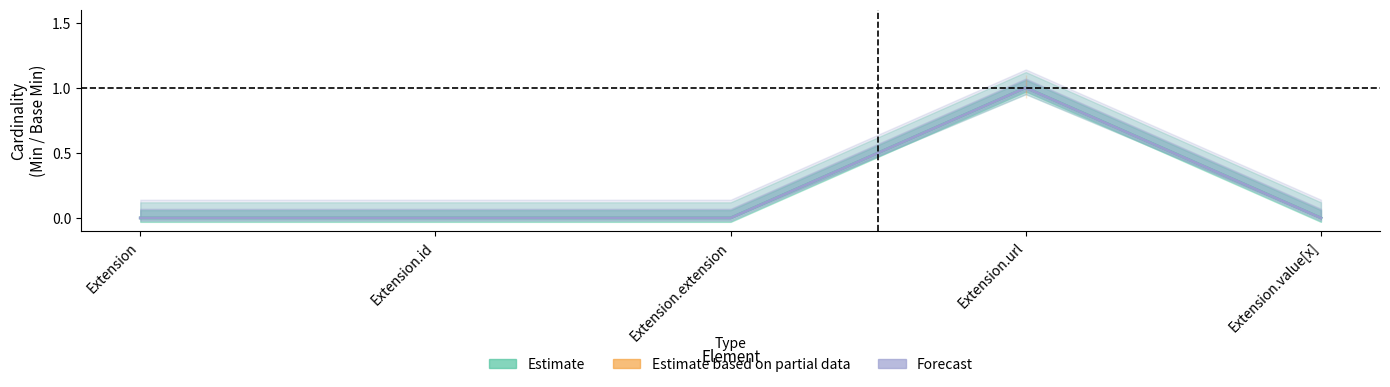

How many interior local peaks does the Estimate series have?

1